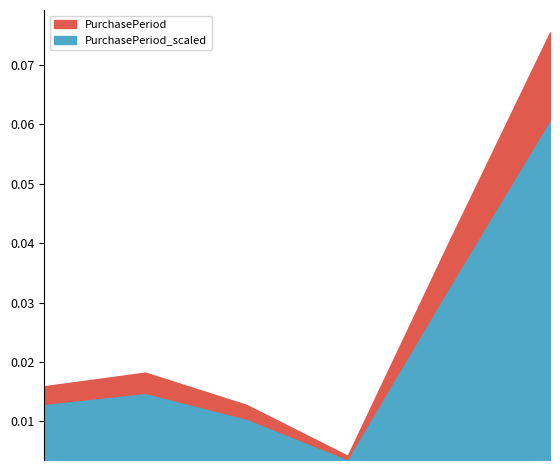

What position from the right is 2016-01-26?

3